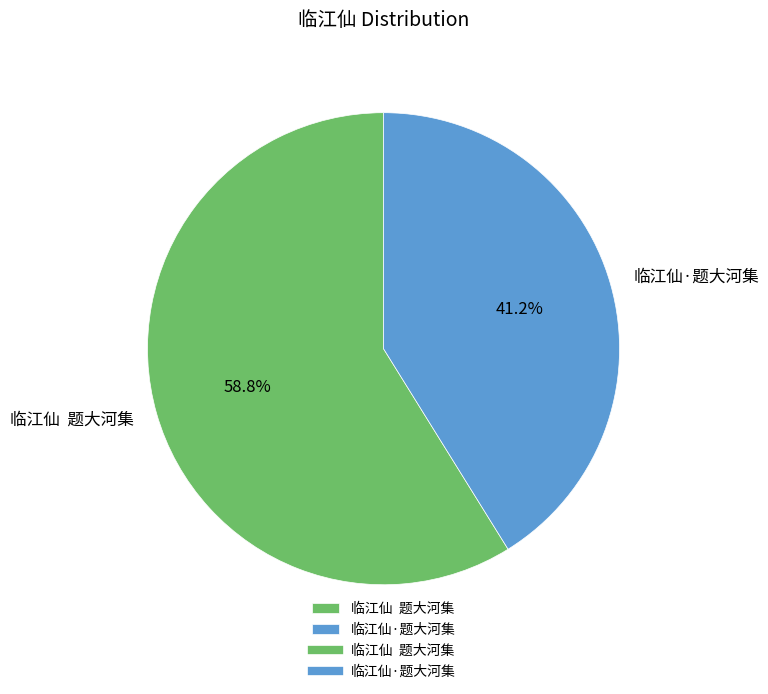

Count the number of slices in the pie.

2